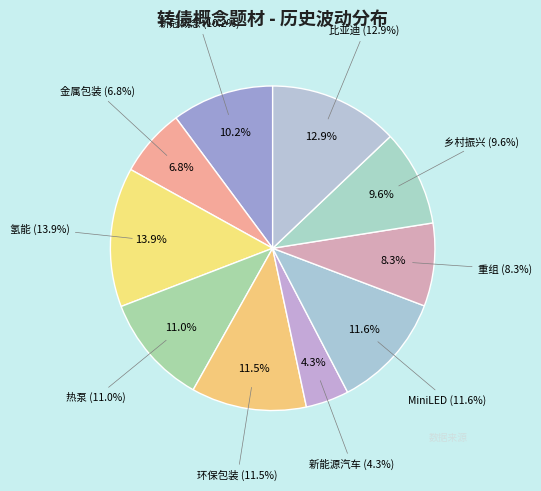

How much of the chart is everything except 热泵?

89.0%